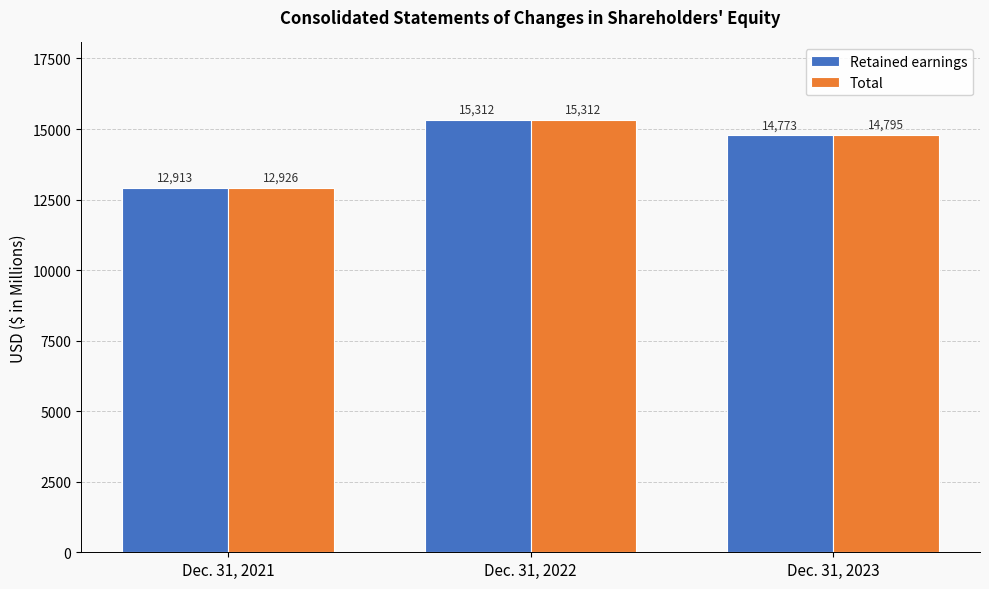

What is the average value of the Total series?

14344